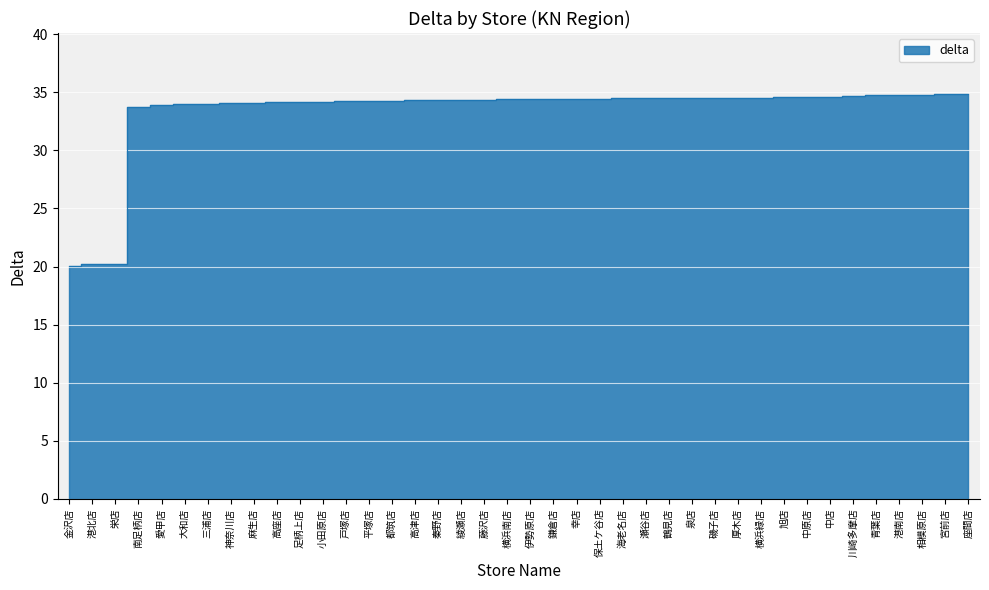

True or false: there are more than 1 points higher than both neighbors.

False